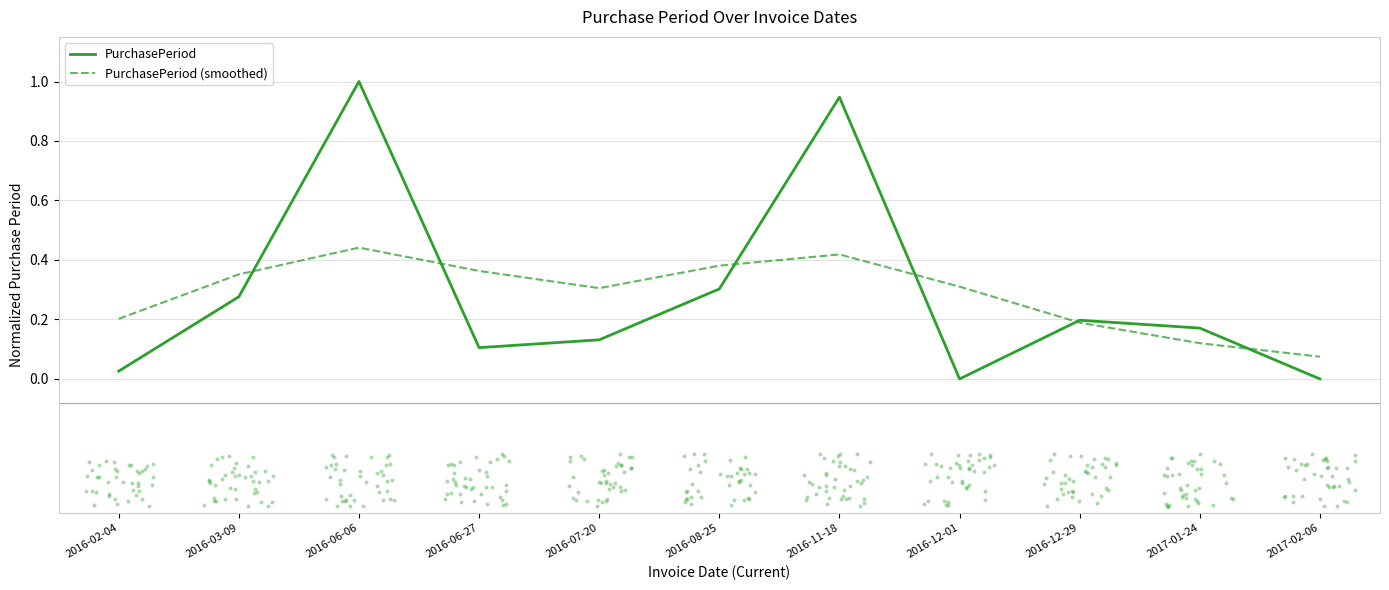

At how many categories does at least one series exceed 0?

11